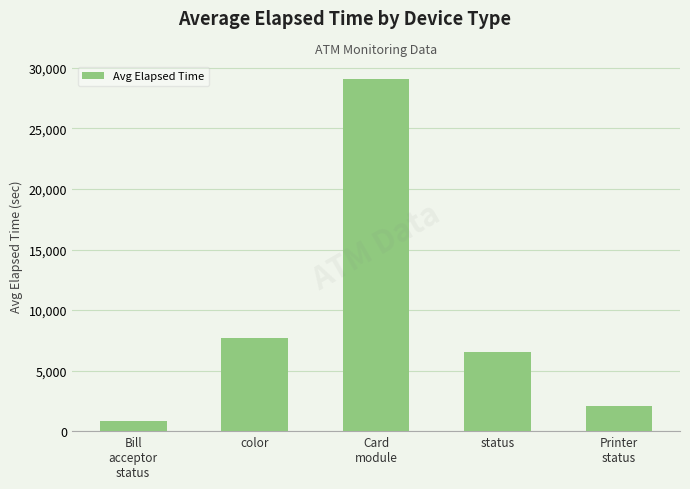

Are the bars horizontal?

No